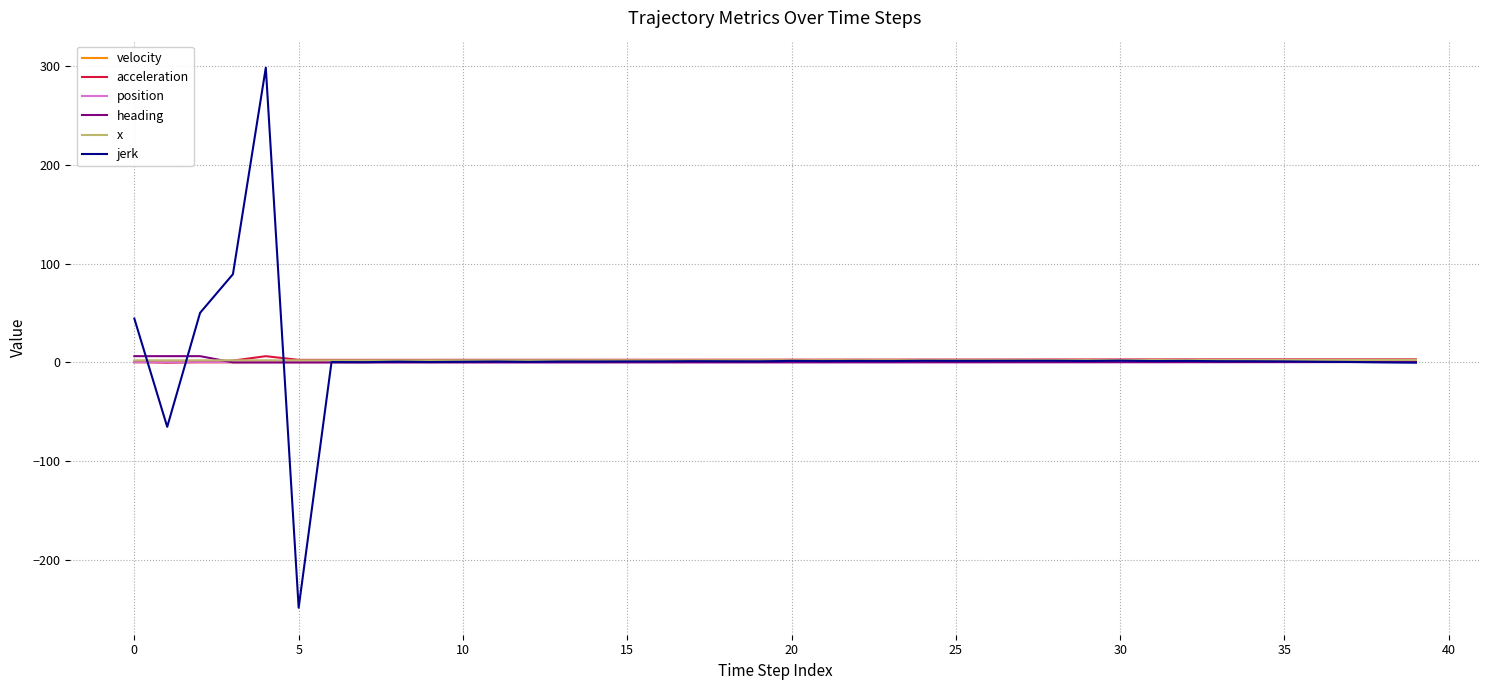

What is the minimum value shown in the chart?

-248.6